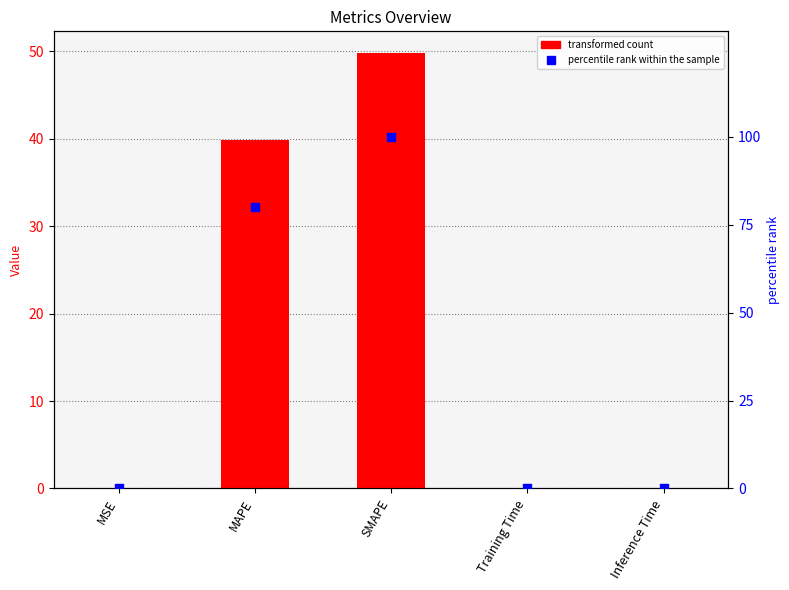

Is the value of col_1 at MSE greater than the value of percentile rank within the sample at Inference Time?

No